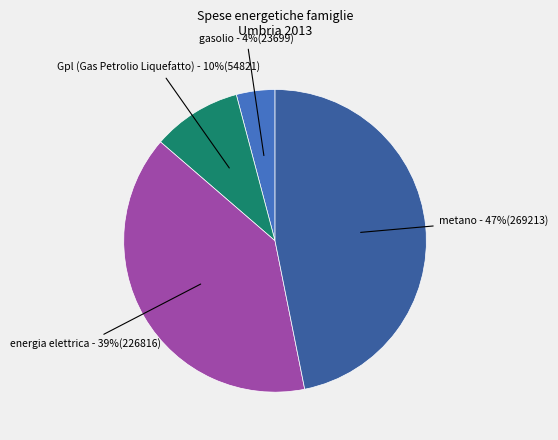

Does any single category account for the majority?

No